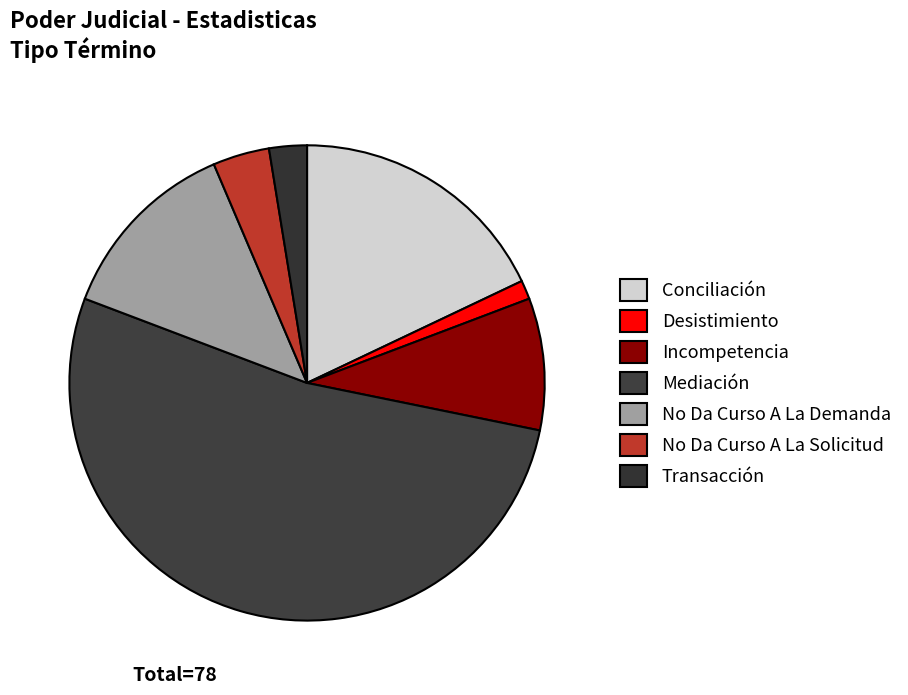

Which has a higher value, Incompetencia or Conciliación?

Conciliación